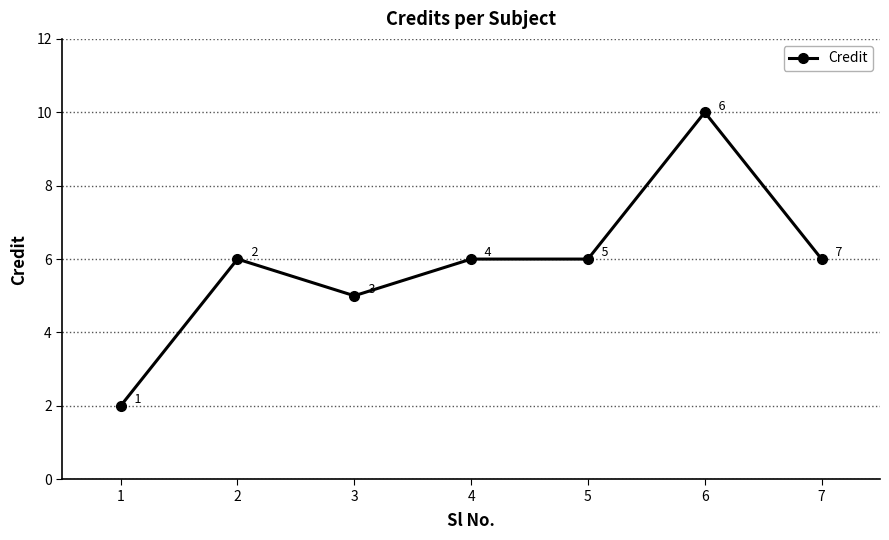

Count the number of data series in this chart.

1